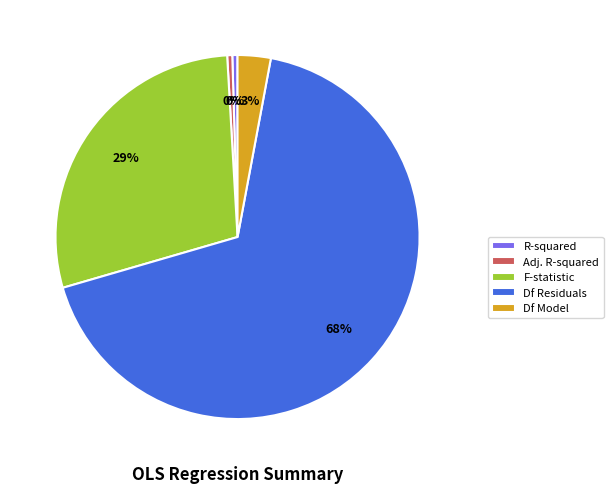

What is the largest slice in the pie chart?

Df Residuals